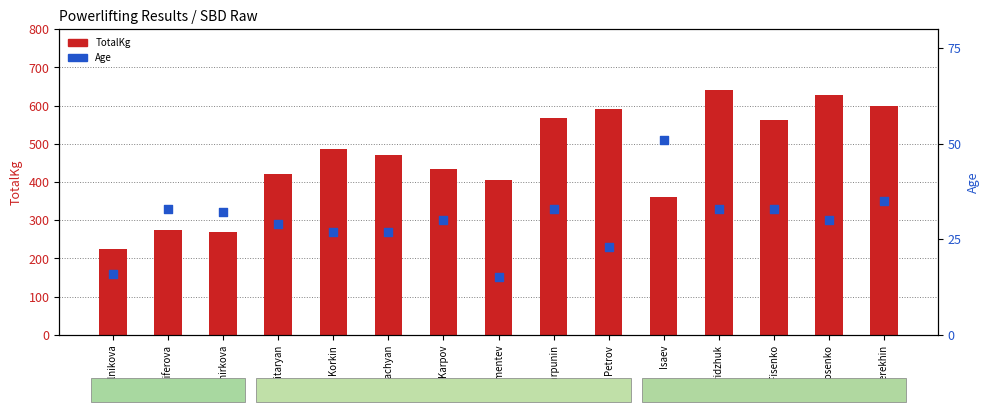

What is the total value across all series at Korkin?

512.0